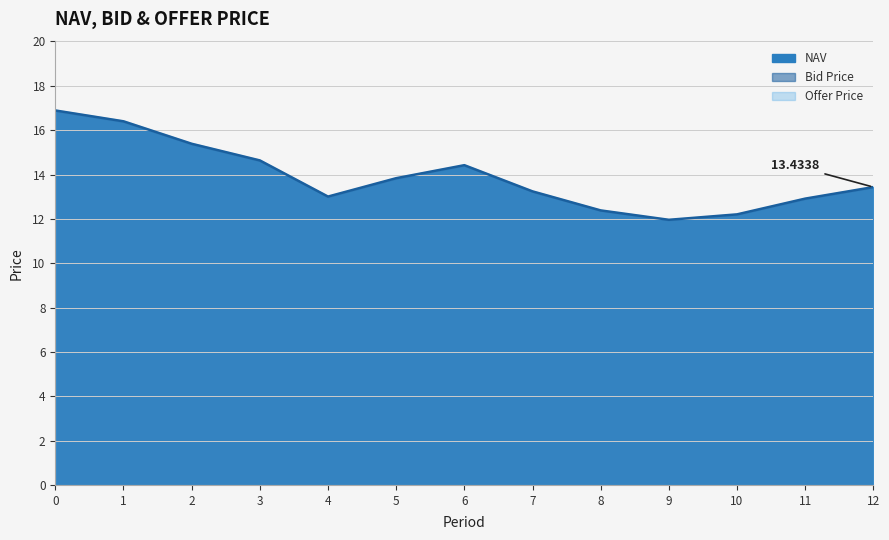

What is the sum of the Bid Price values at 10 and 8?

24.5